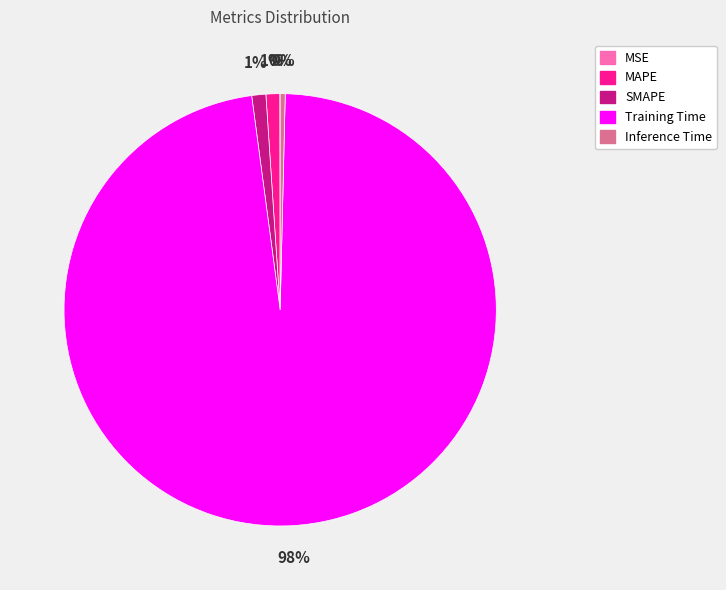

Which slice represents more than half of the pie?

Training Time